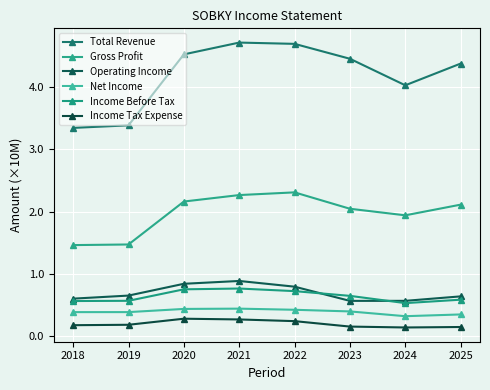

Which category has the lowest value in the Income Tax Expense series?

2024